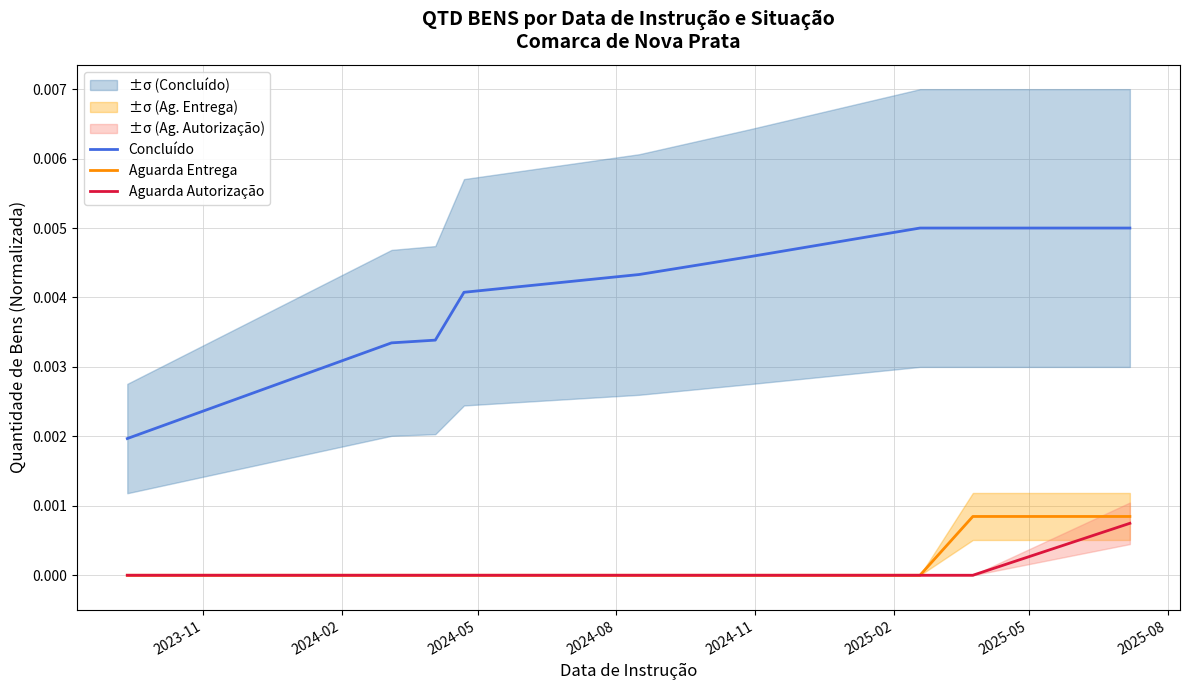

Count the number of data series in this chart.

3